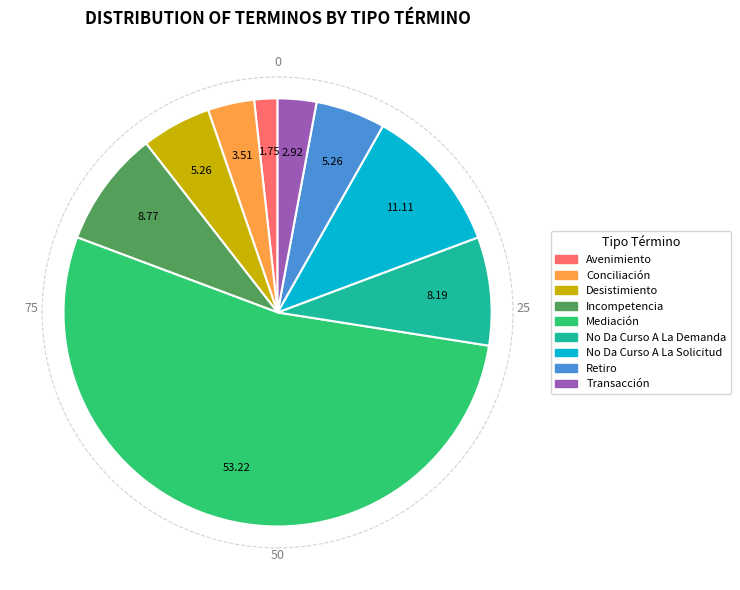

Which has a higher value, Incompetencia or Mediación?

Mediación